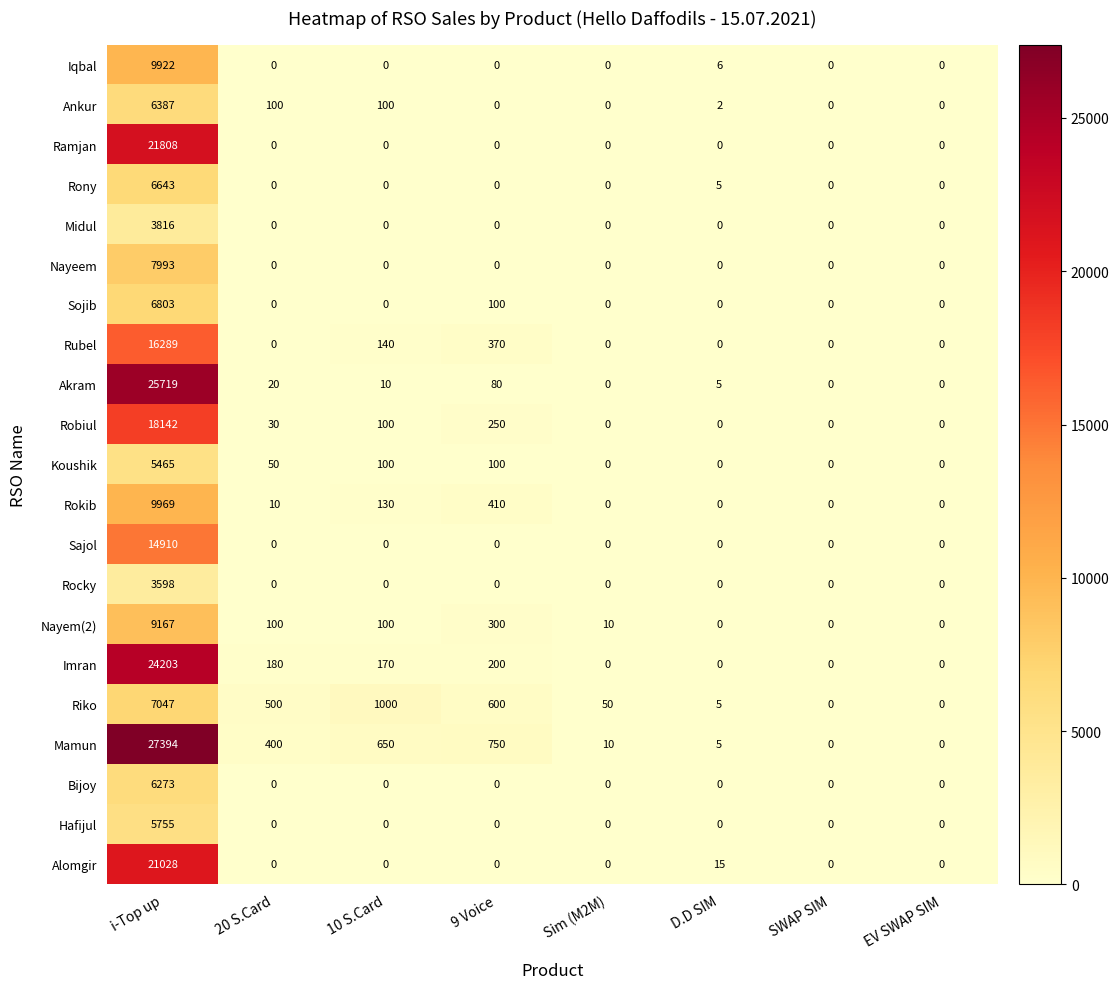

How many series are shown in this chart?

21